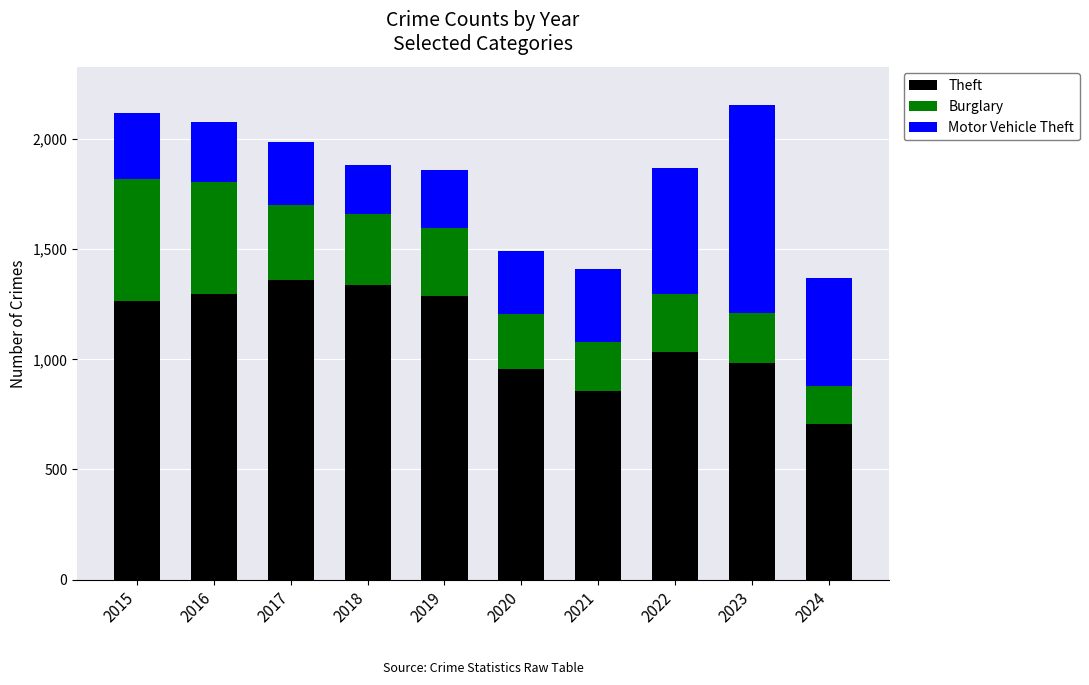

What is the sum of the Theft values at 2016 and 2017?

2656